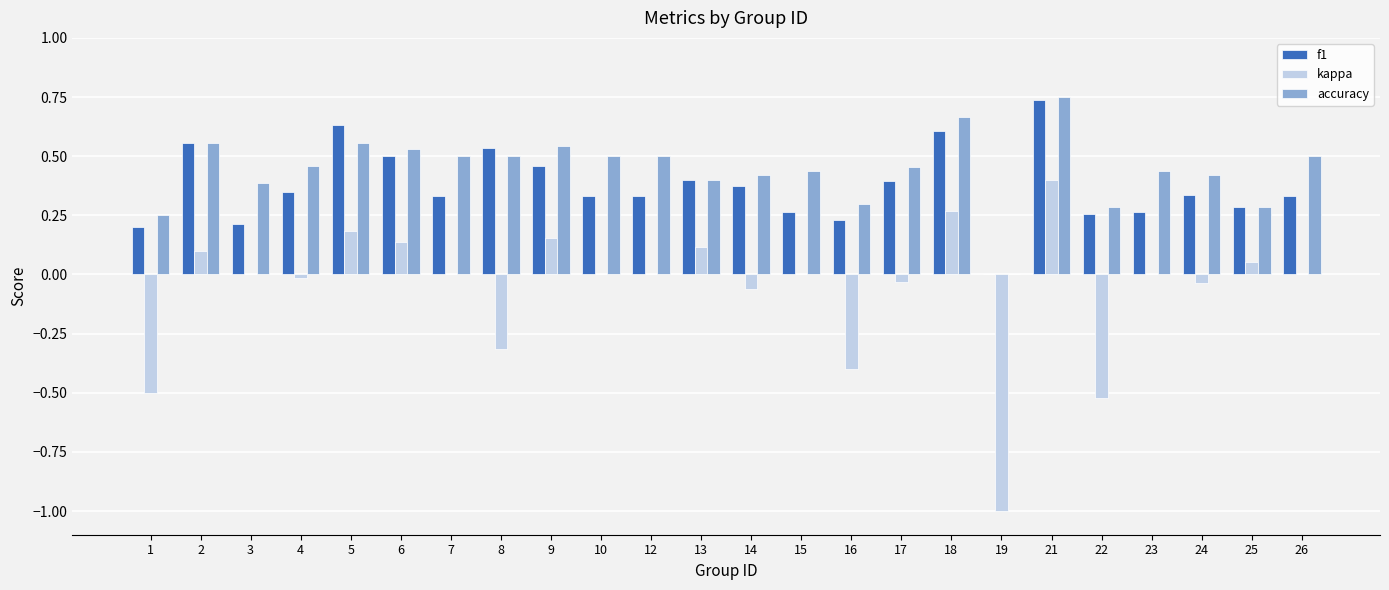

At which category is the sum across all series the highest?

21